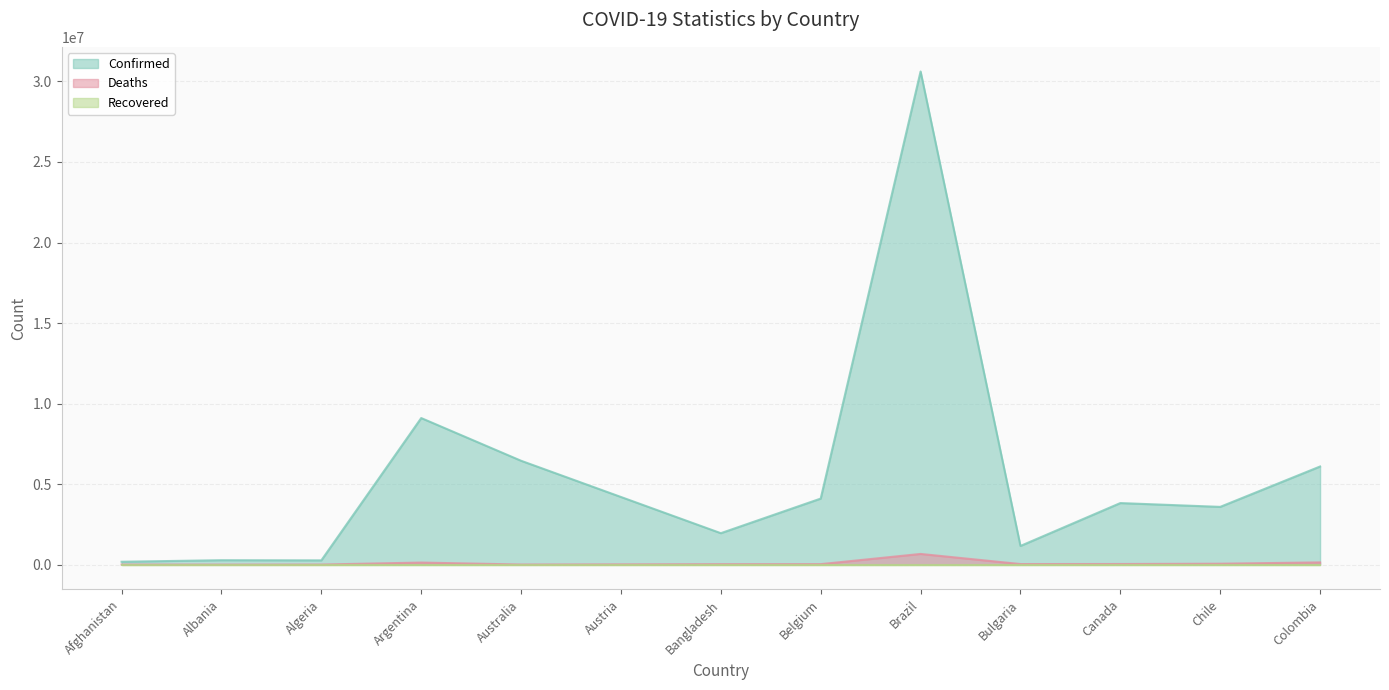

Reading left to right, extract all data points from this chart.

Confirmed: 179169	275440	265806	9101319	6449556	4200825	1952939	4102082	30617786	1160706	3822988	3586522	6093645
Deaths: 7686	3497	6875	128729	7670	18291	29127	31580	664750	37019	40030	57667	139809